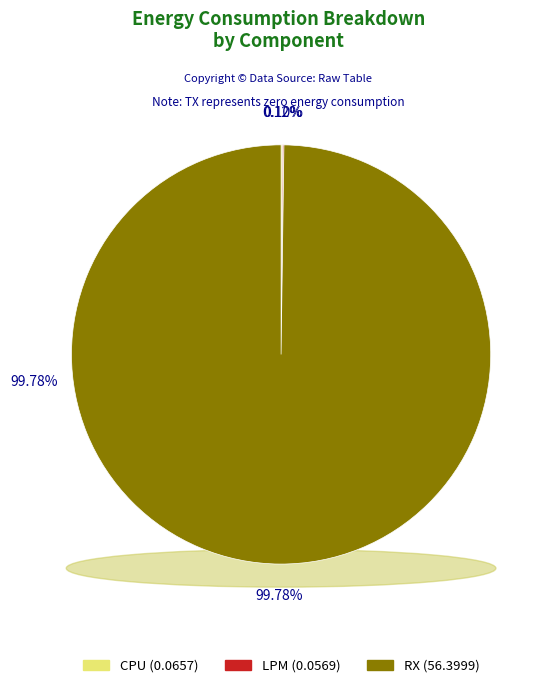

What percentage is NOT represented by RX?

0.2%